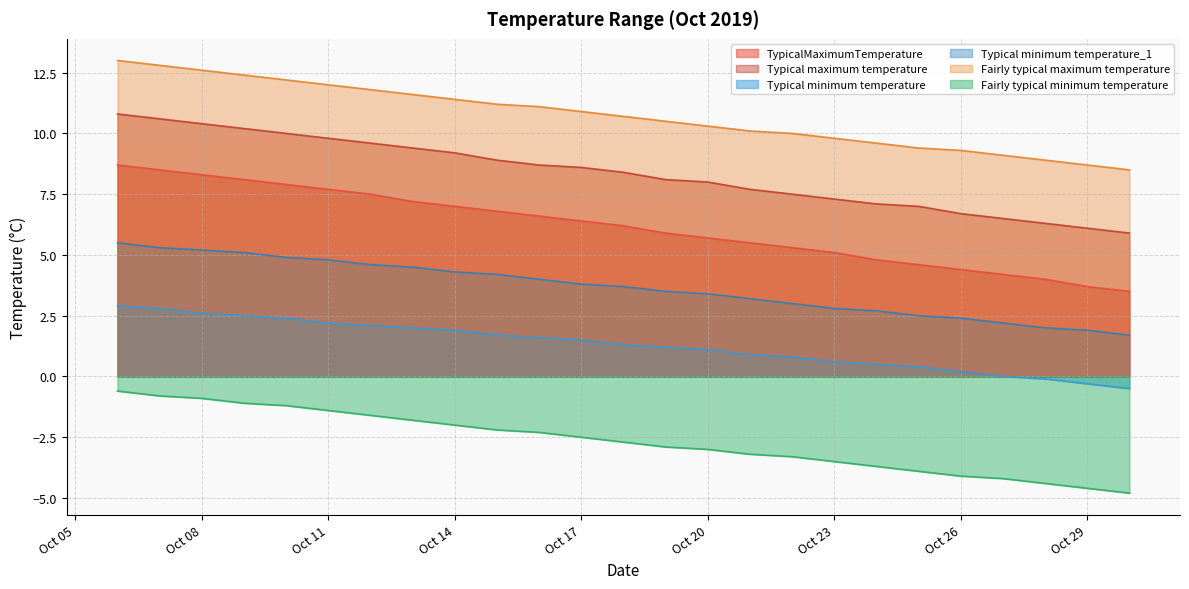

Does the chart display data point markers on the line(s)?

No